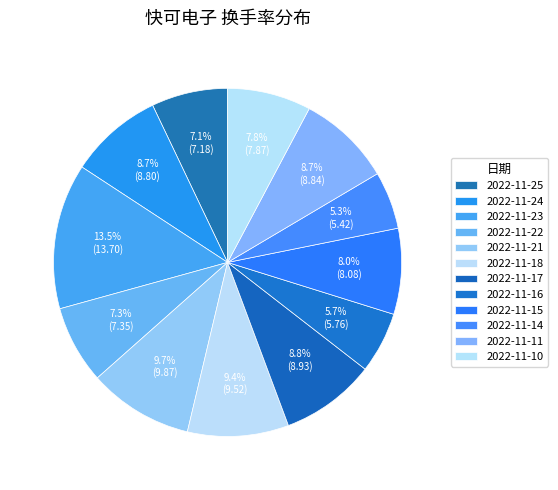

Which category has the smallest portion of the pie?

2022-11-14